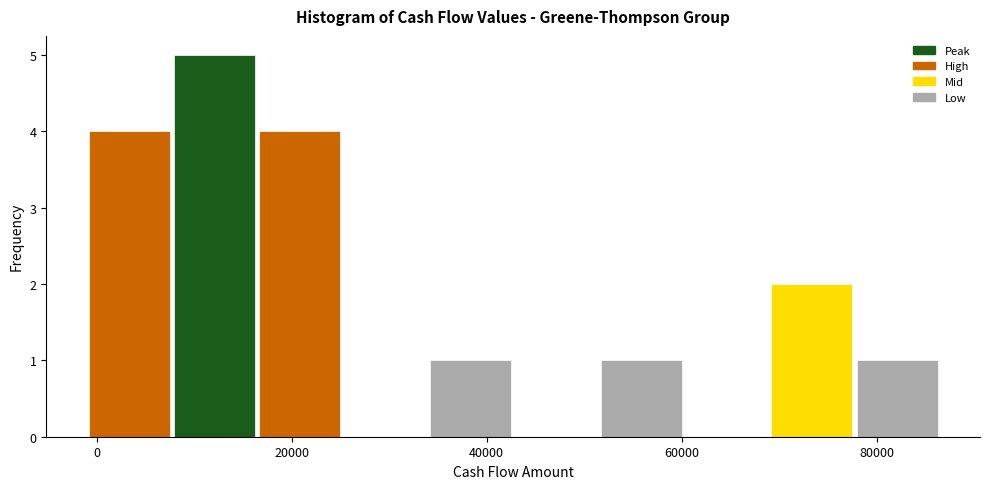

Which range on the x-axis has the tallest bar?

8000 to 16000